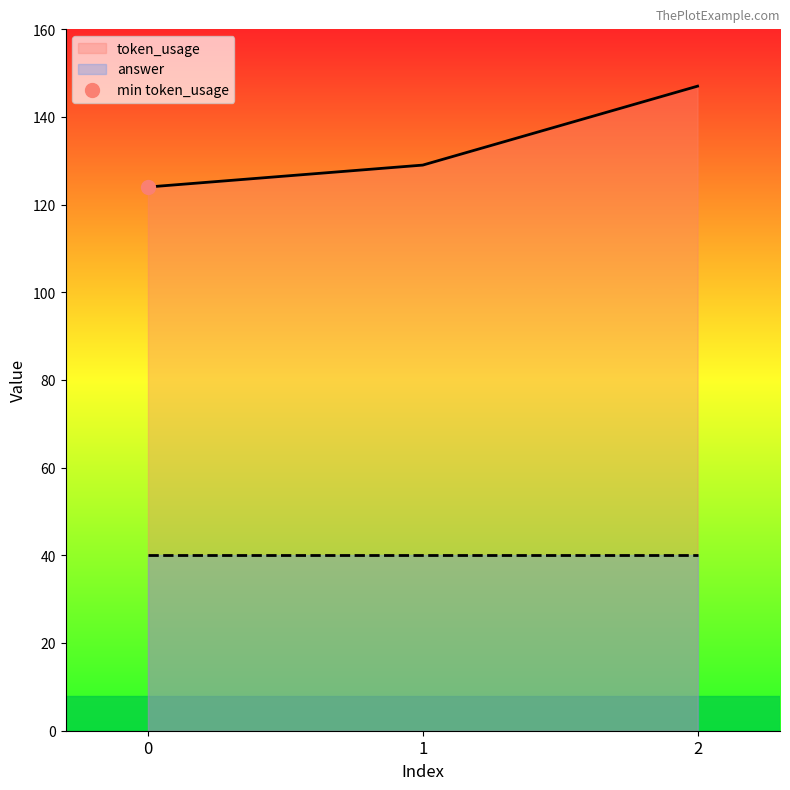

What is the change in value from 0 to 1?

+5